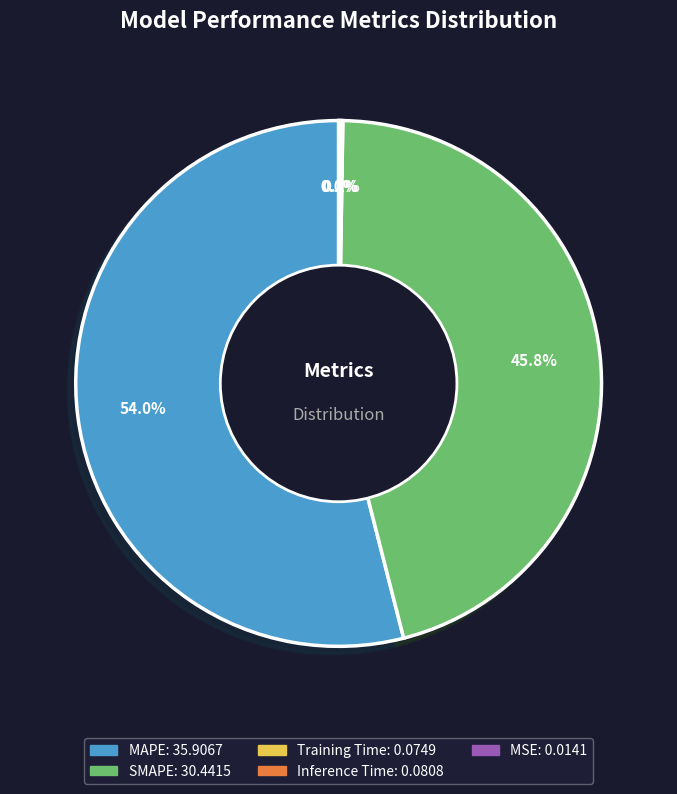

Does SMAPE represent more than half of the total?

No